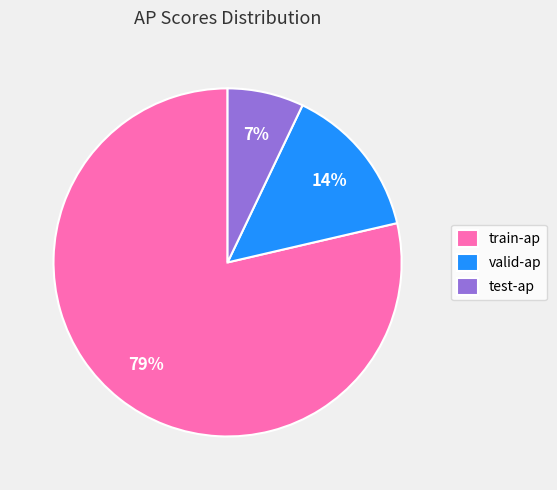

Is the sum of valid-ap and test-ap greater than half?

No